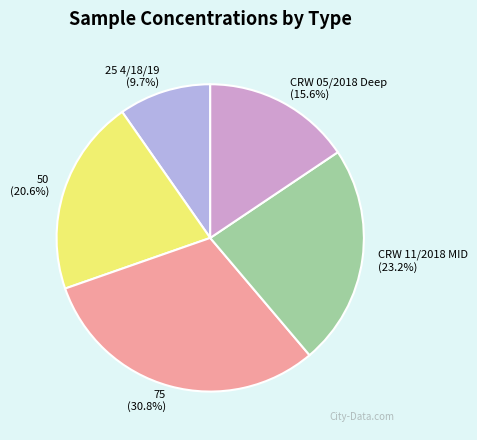

To the nearest percent, what is the average slice percentage?

20%